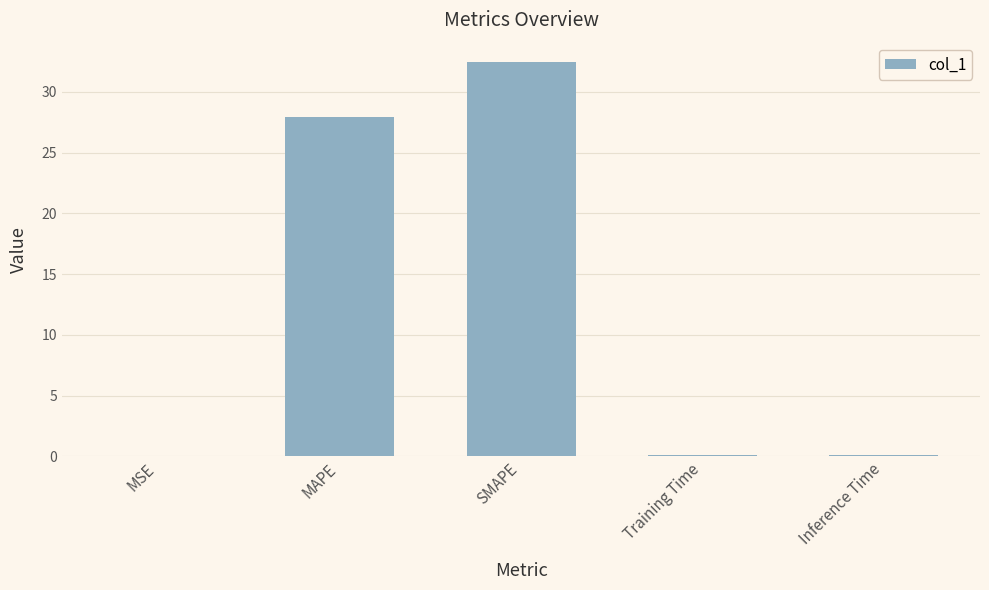

Does the chart contain stacked bars?

No